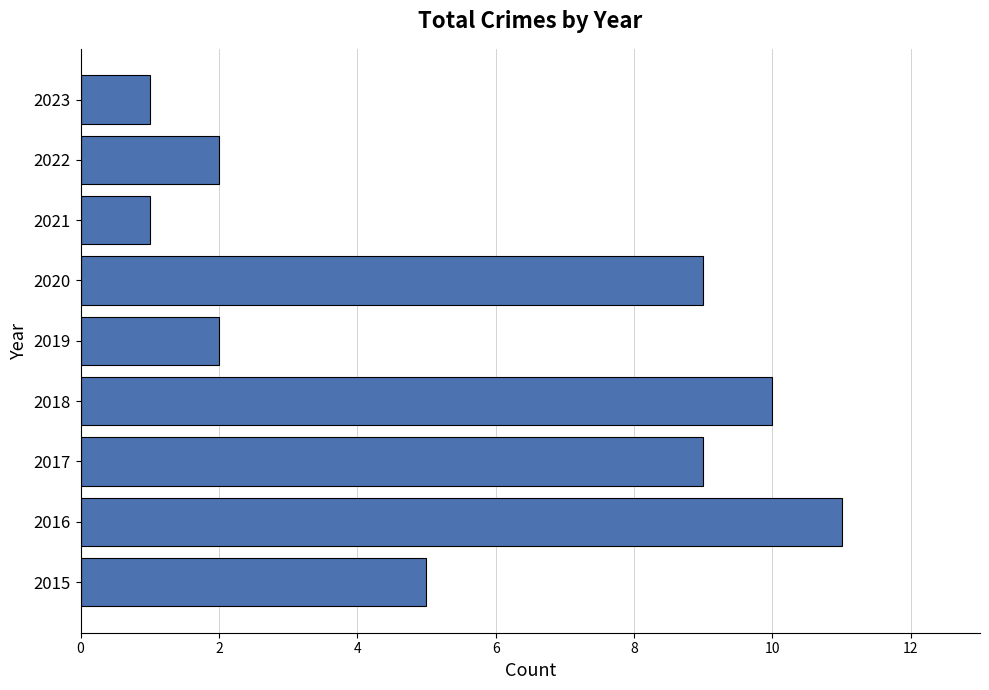

What is the greatest value displayed?

11